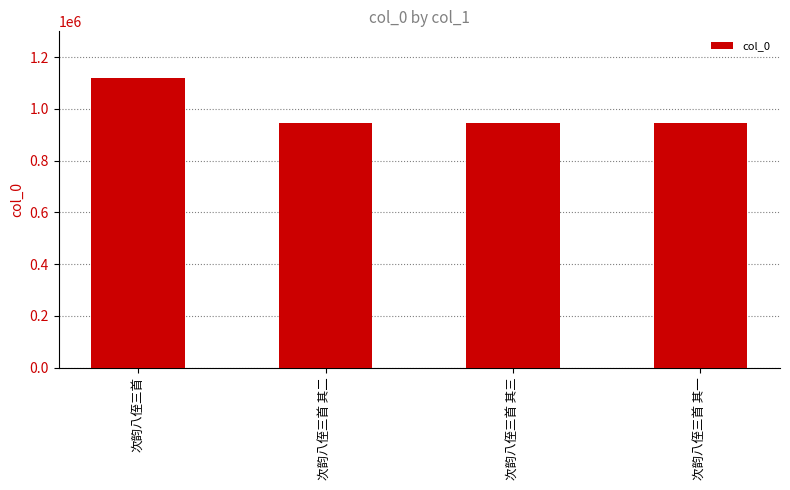

Approximately how many times larger is the value at 次韵八侄三首 compared to 次韵八侄三首 其三?

1.2